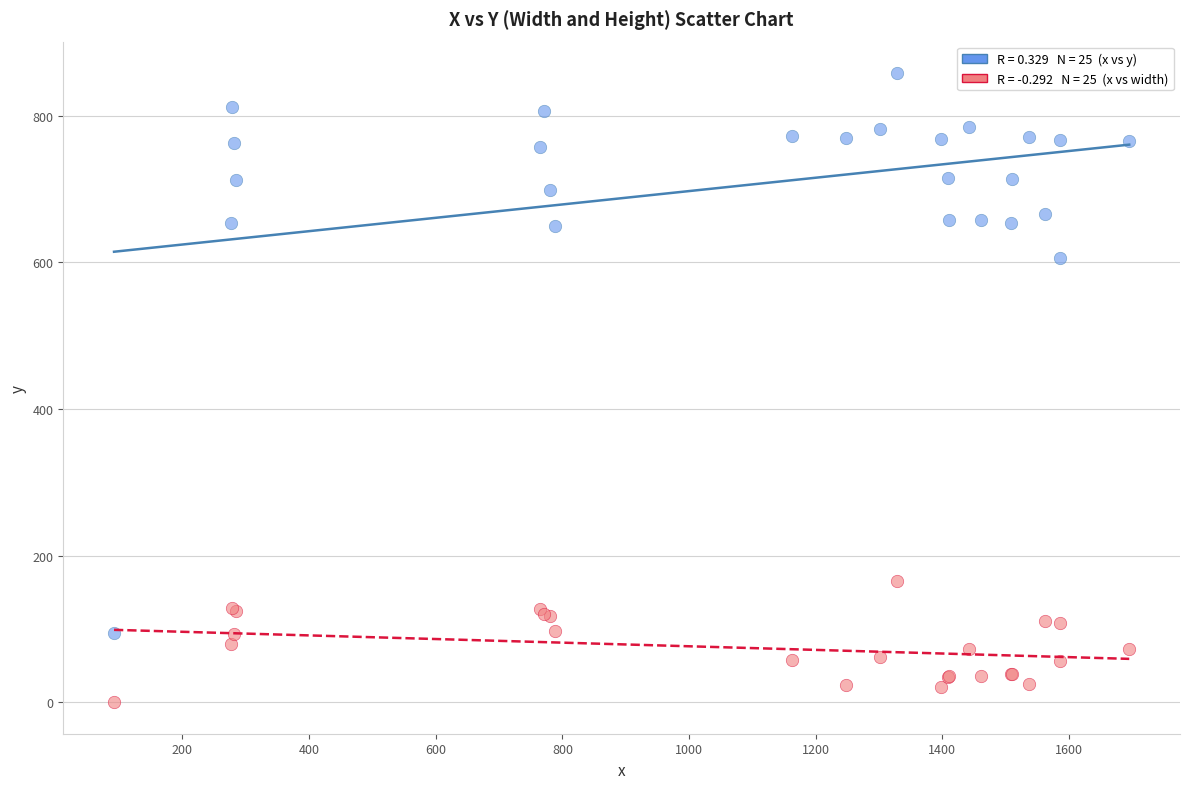

Across all series, what Y value is closest to 429?

606